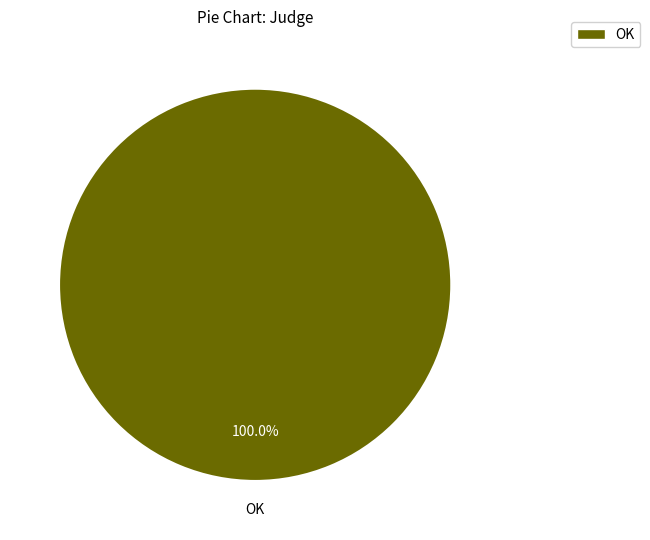

What percentage is the OK slice, to the nearest percent?

100%